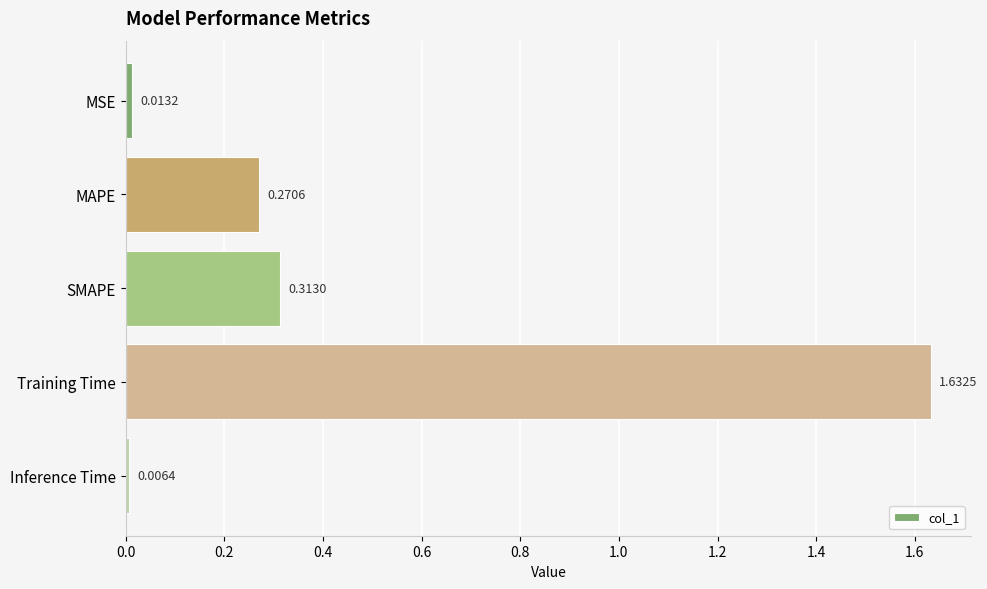

What is the difference between the values at Training Time and SMAPE?

1.3